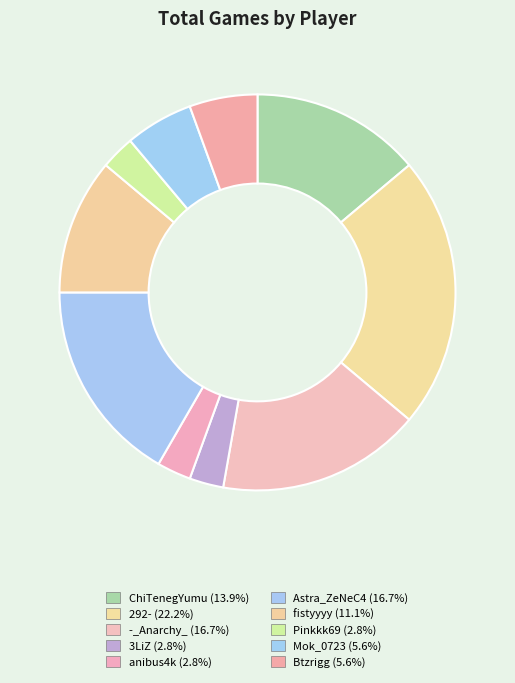

How many segments does this pie chart have?

10